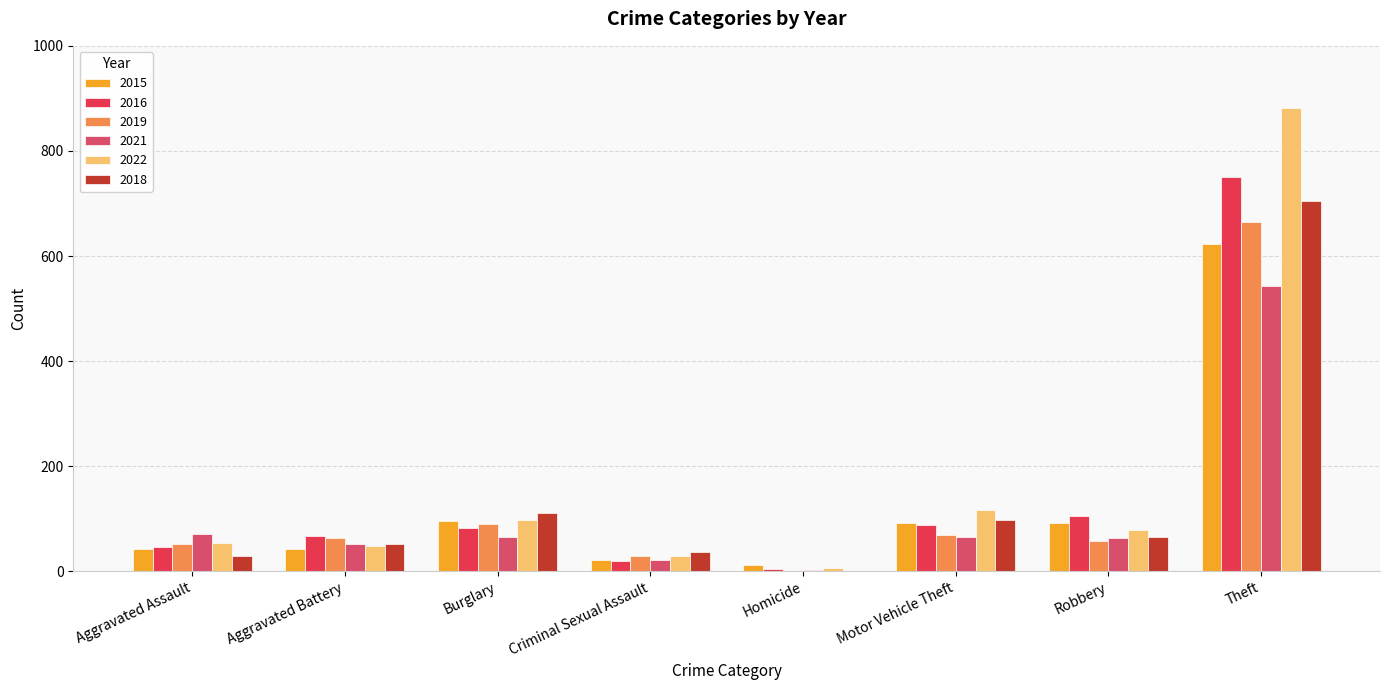

What is the difference between the second highest and minimum values in the 2015 series?

84